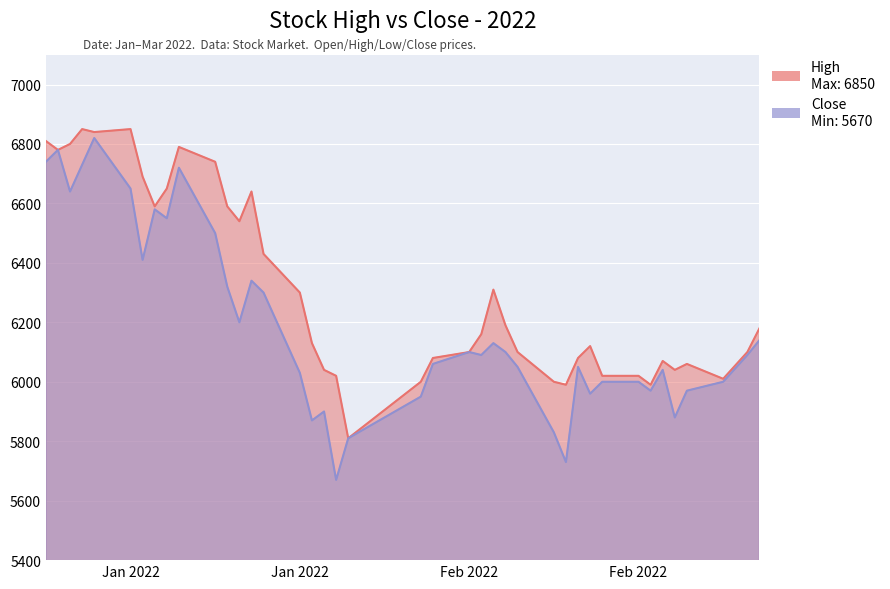

Does the chart display data point markers on the line(s)?

No